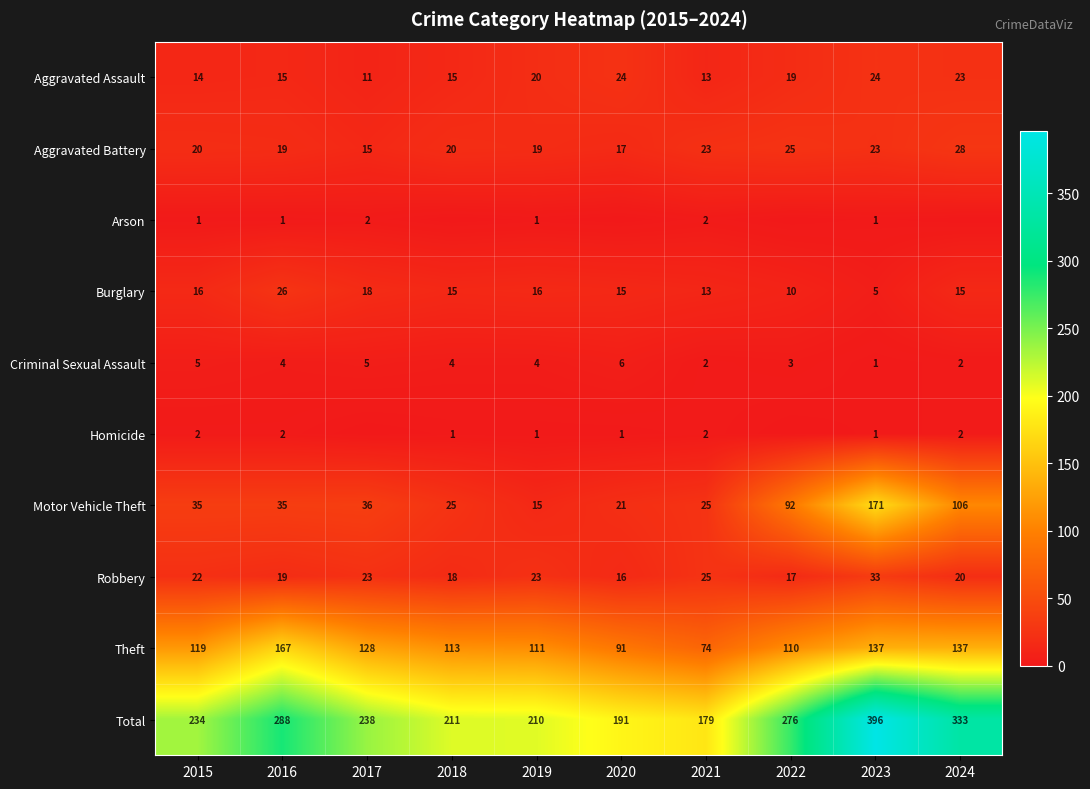

List the labels in order of Total value, largest first.

2023, 2024, 2016, 2022, 2017, 2015, 2018, 2019, 2020, 2021